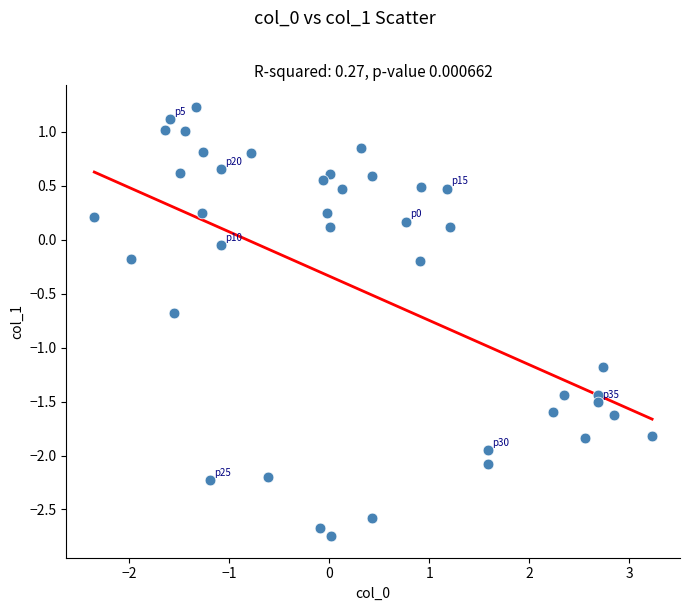

What is the range of X values (max minus min)?

5.6